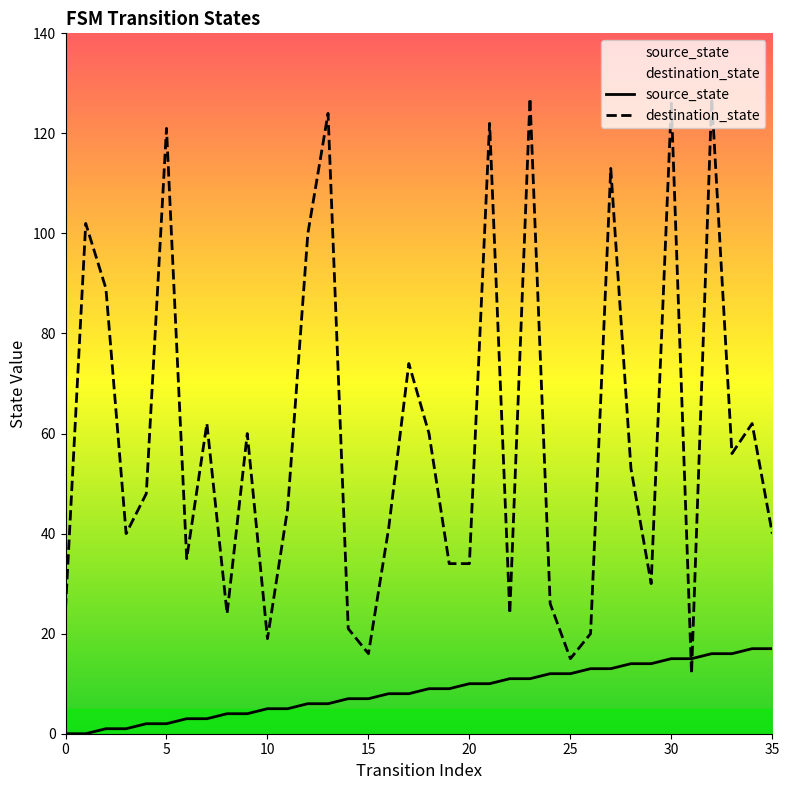

Reading left to right, what are all the values shown in this chart?

source_state: 0	0	1	1	2	2	3	3	4	4	5	5	6	6	7	7	8	8	9	9	10	10	11	11	12	12	13	13	14	14	15	15	16	16	17	17
destination_state: 25	102	89	40	48	121	35	62	24	60	19	45	100	124	21	16	41	74	60	34	34	122	24	127	26	15	20	113	53	30	126	12	127	56	62	40